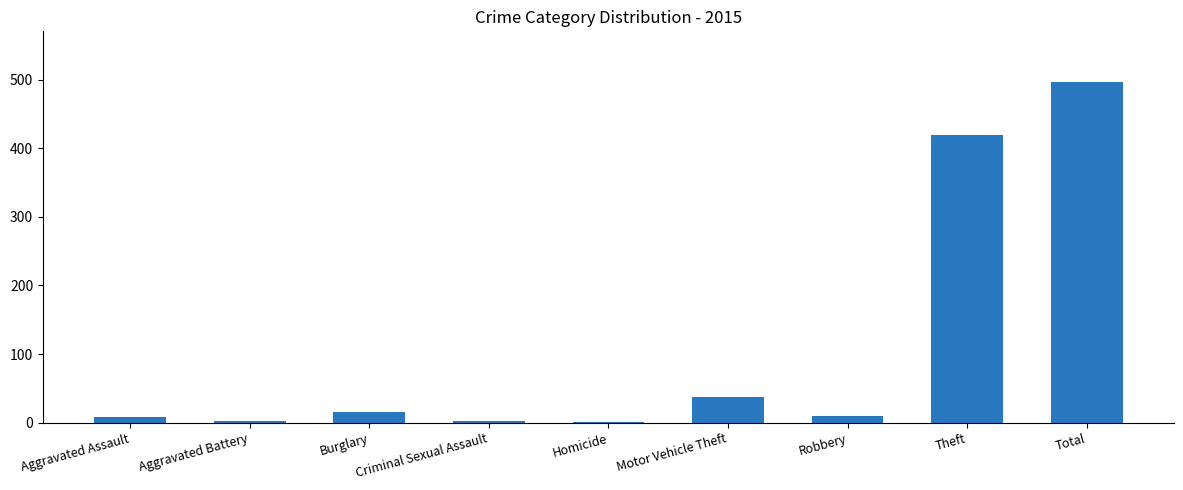

What is the maximum value shown in the chart?

496